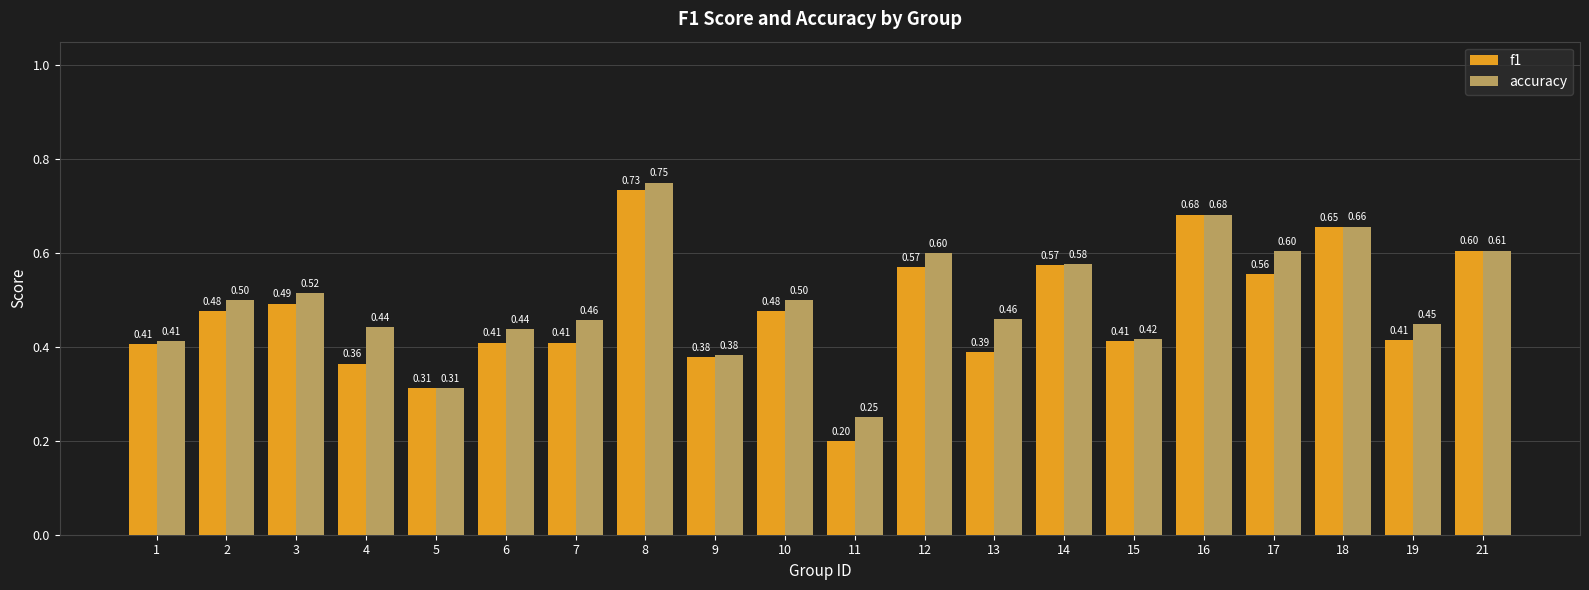

What is the minimum value shown in the chart?

0.2